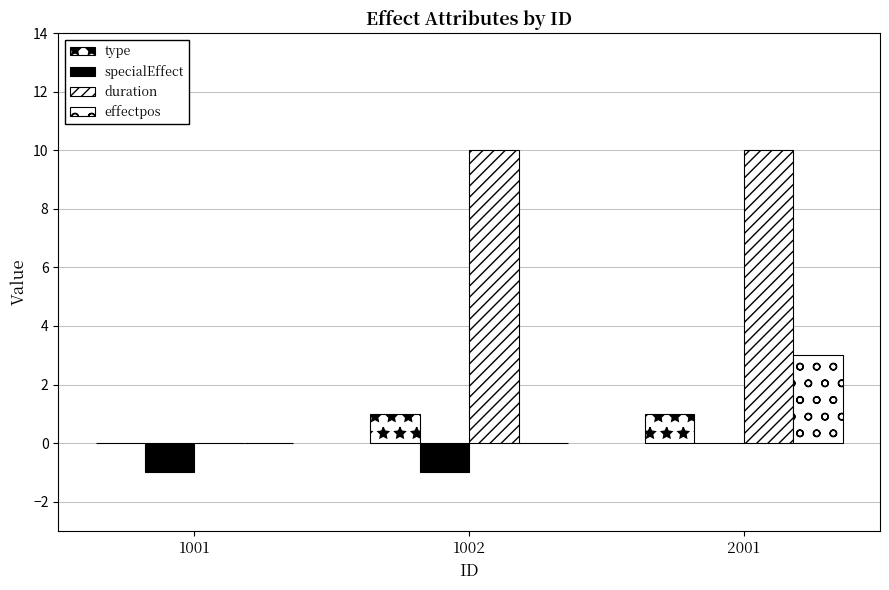

What is the minimum value shown in the chart?

-1